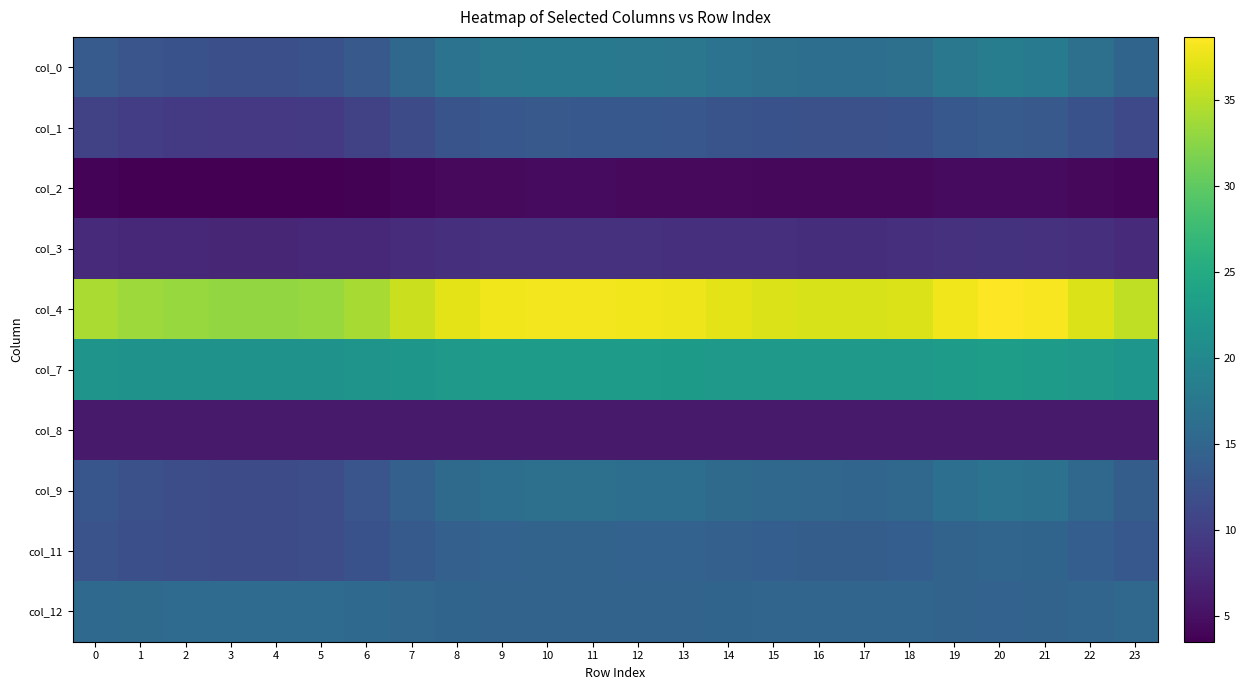

At which category does the chart reach its peak across all series?

20